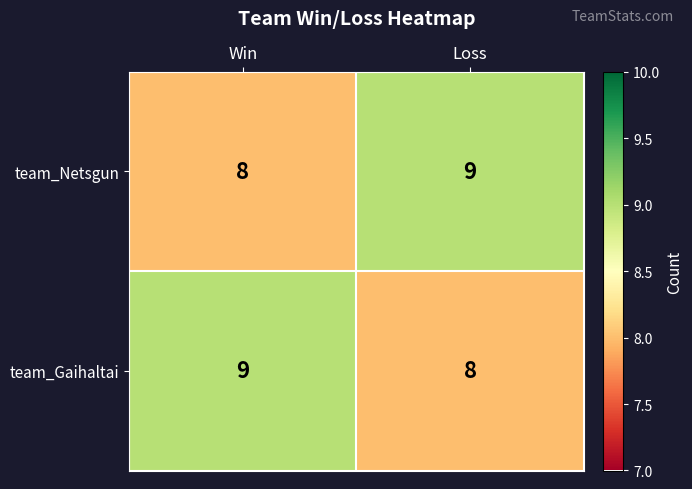

Rank the series at Win from highest to lowest value.

team_Gaihaltai, team_Netsgun